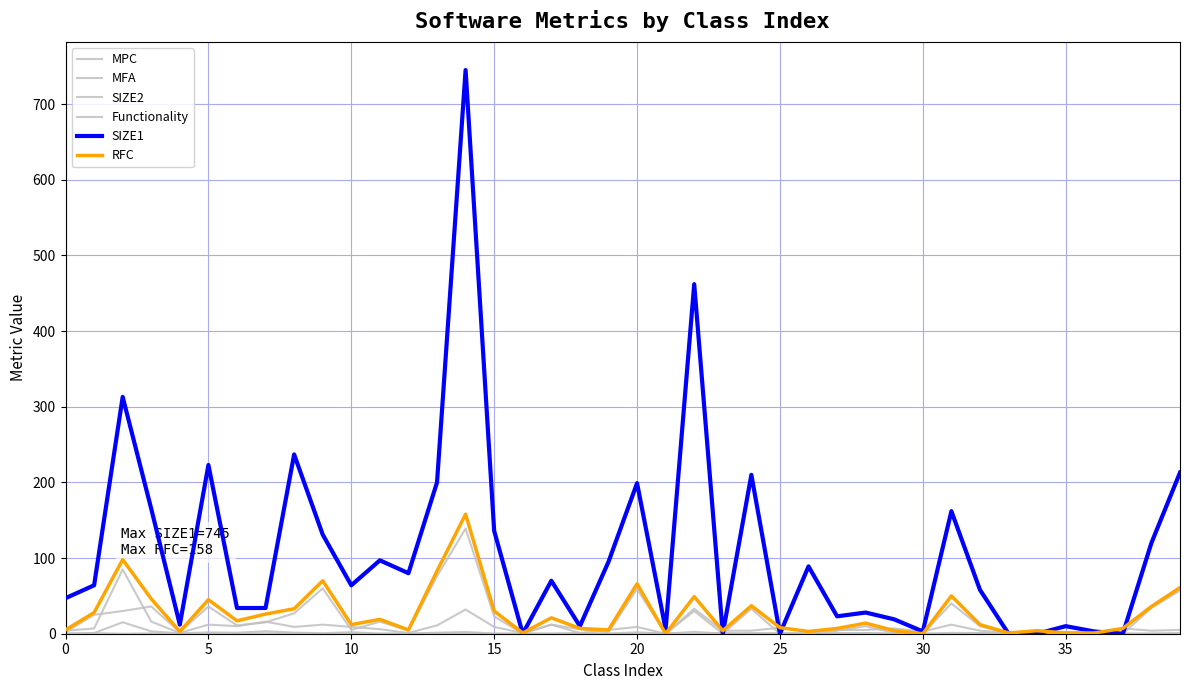

What is the sum of all MFA values?

12.4